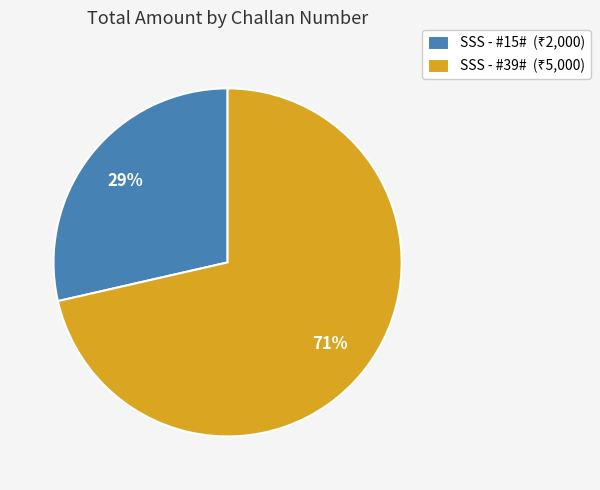

Rank the categories by value from highest to lowest.

SSS - #39#, SSS - #15#